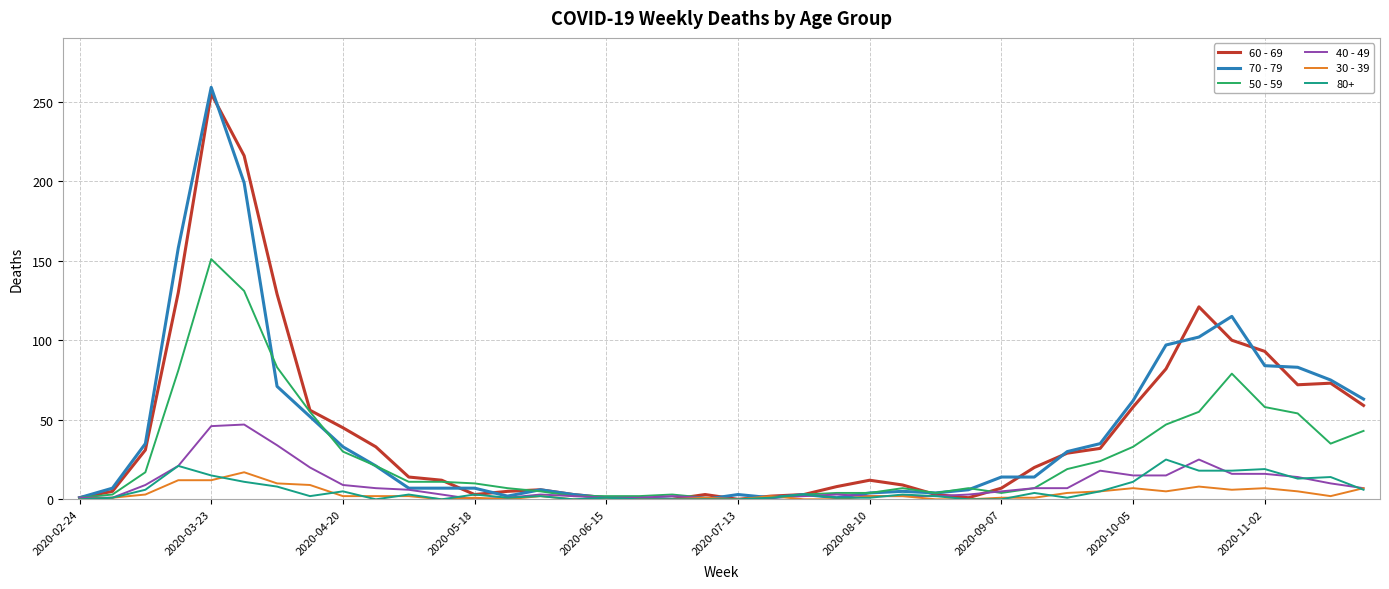

Which series has the widest spread of values?

70 - 79